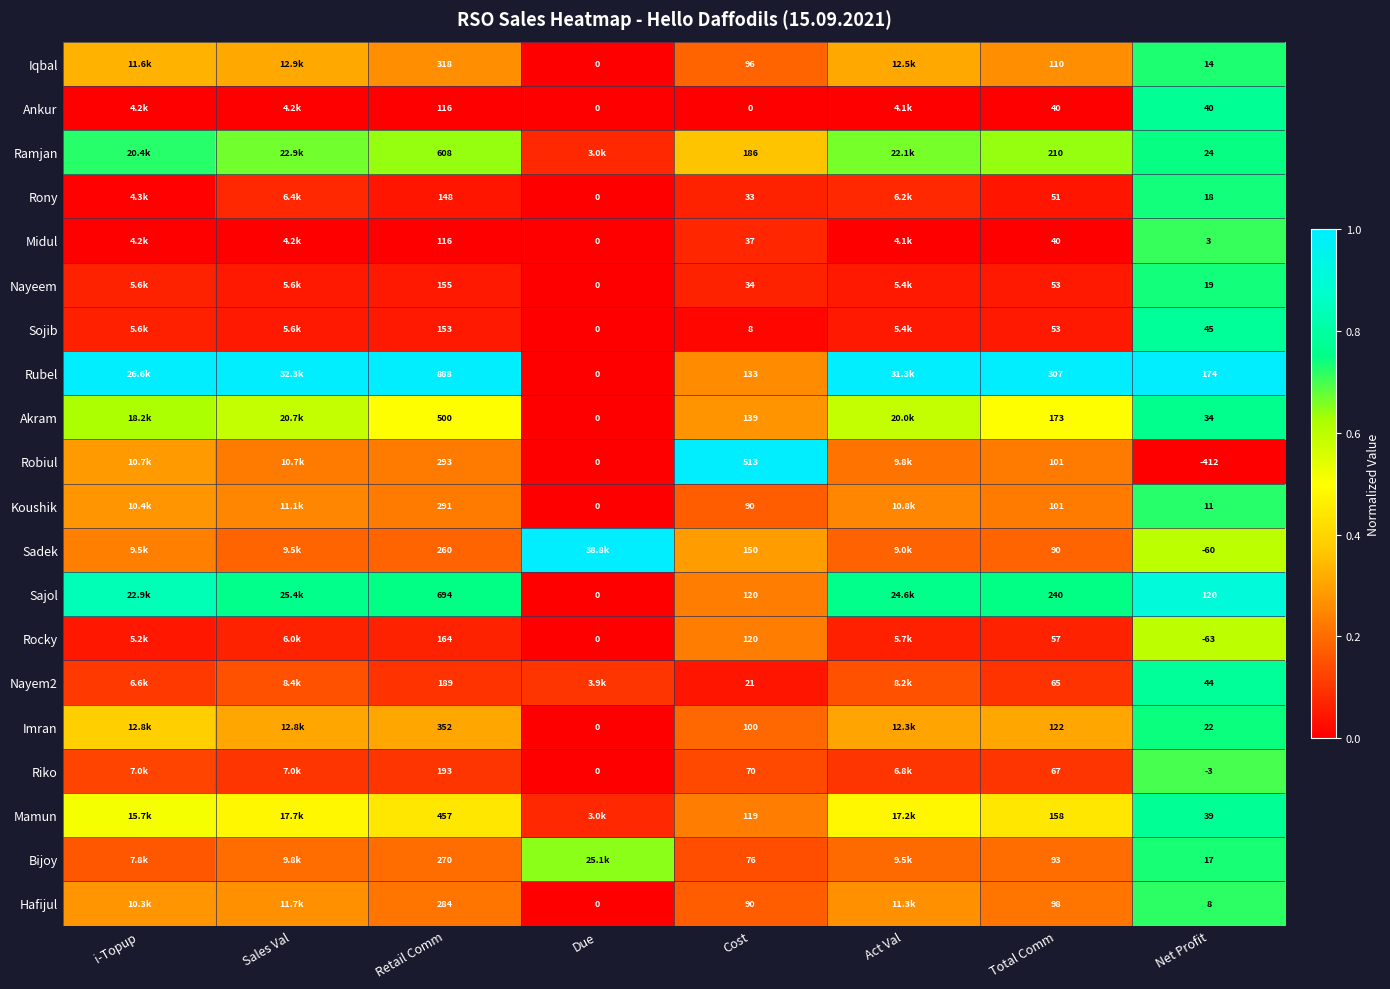

Is the value of Hafijul at Due greater than the value of Mamun at Cost?

No